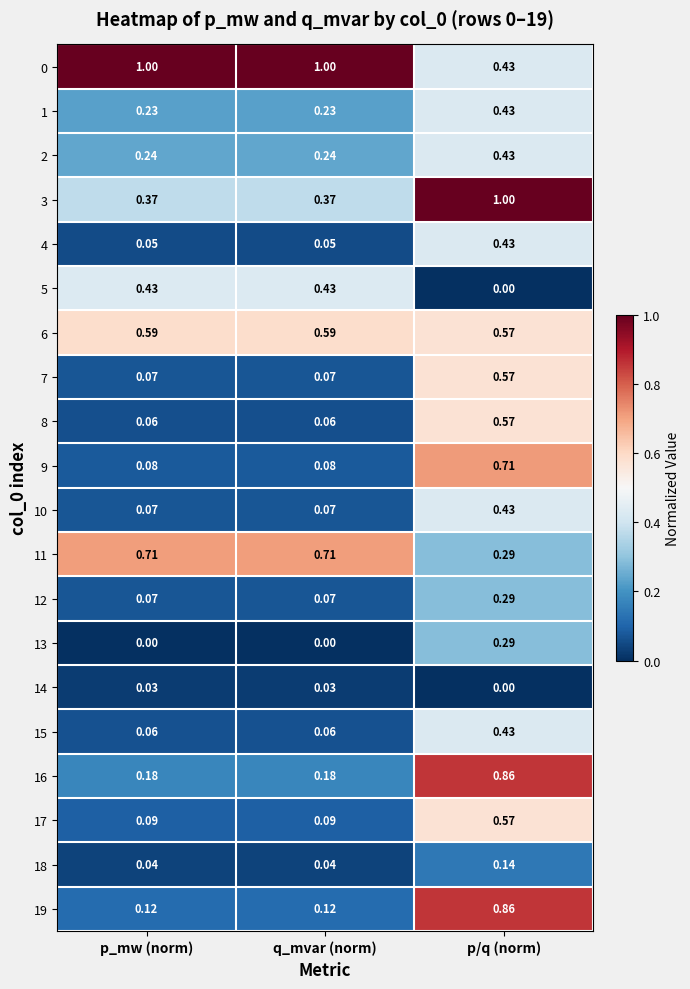

Is the value of 3 at q_mvar (norm) greater than the value of 2 at p/q (norm)?

No